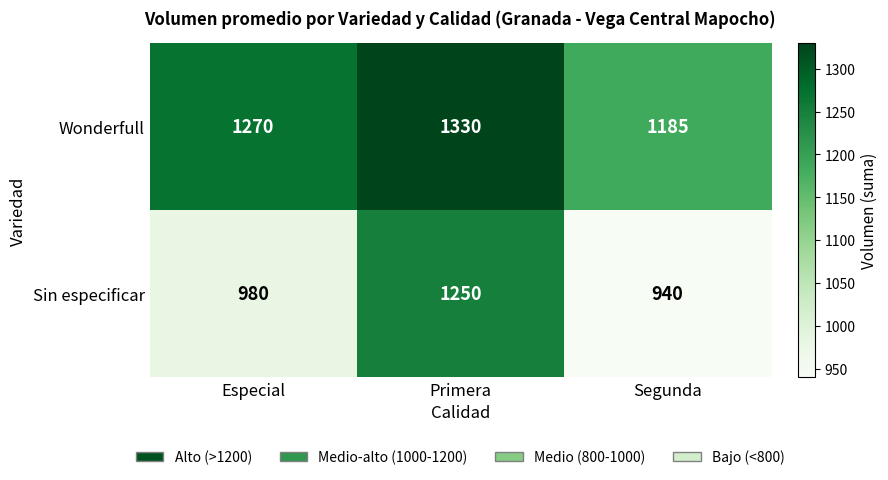

Where is Sin especificar nearest to the value 1095?

Especial